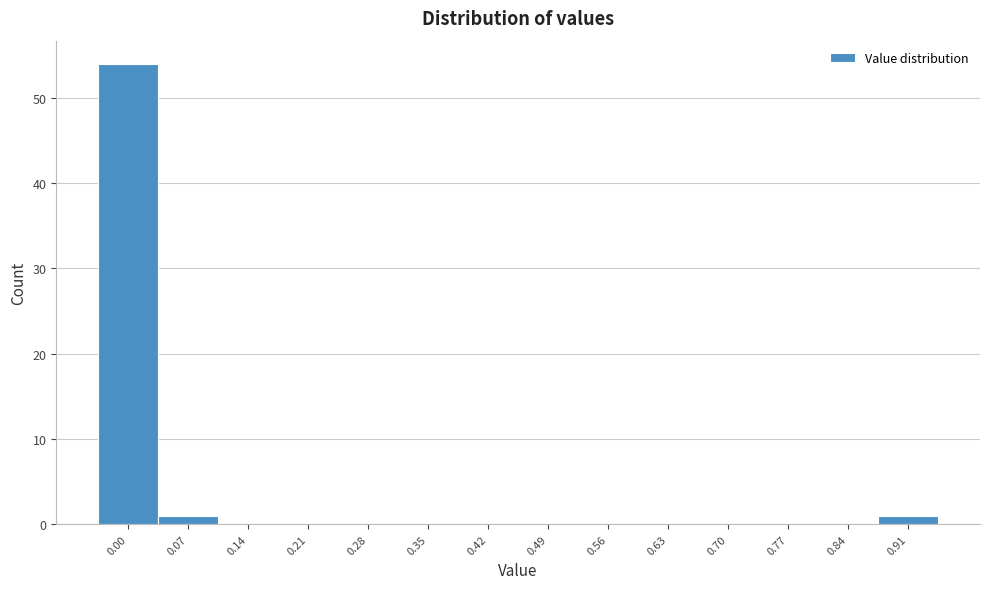

Reading right to left, transcribe all the data shown in this chart.

0.91=1	0.84=0	0.77=0	0.70=0	0.63=0	0.56=0	0.49=0	0.42=0	0.35=0	0.28=0	0.21=0	0.14=0	0.07=1	0.00=54